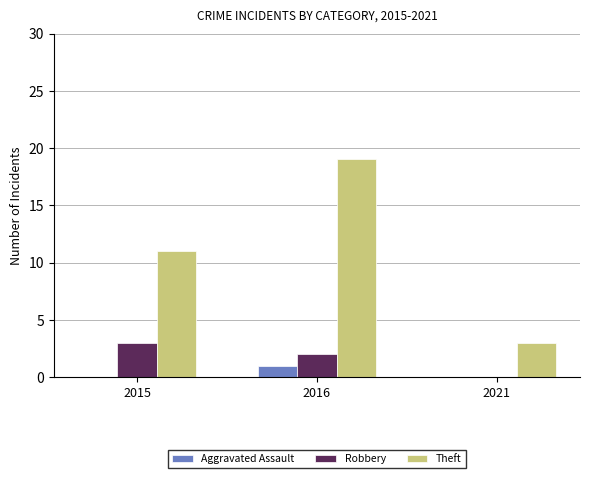

Is the value of Robbery at 2015 greater than the value of Theft at 2016?

No